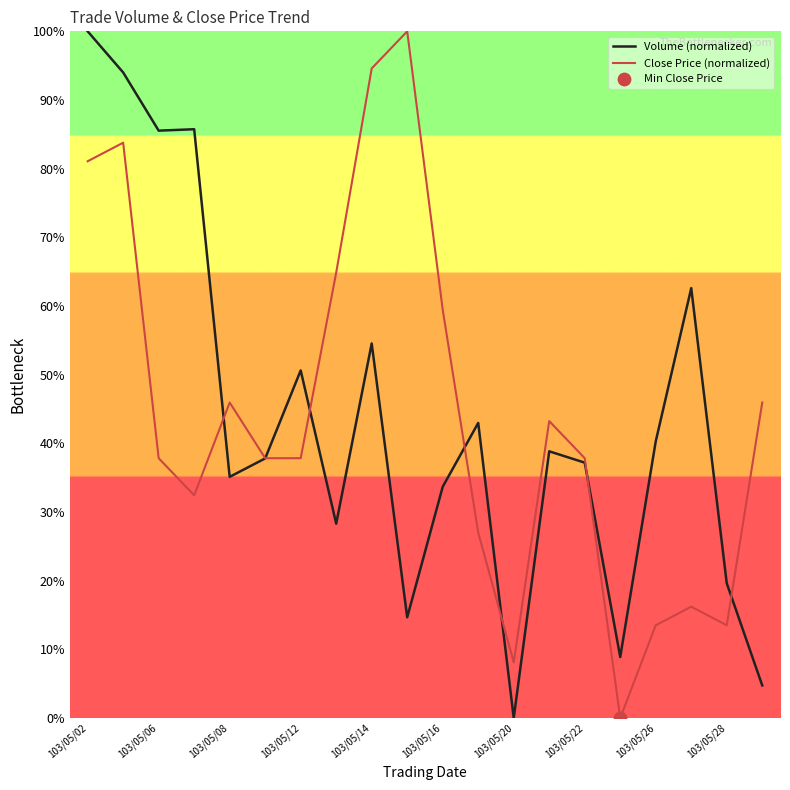

What is the maximum value for Volume (normalized)?

100.0